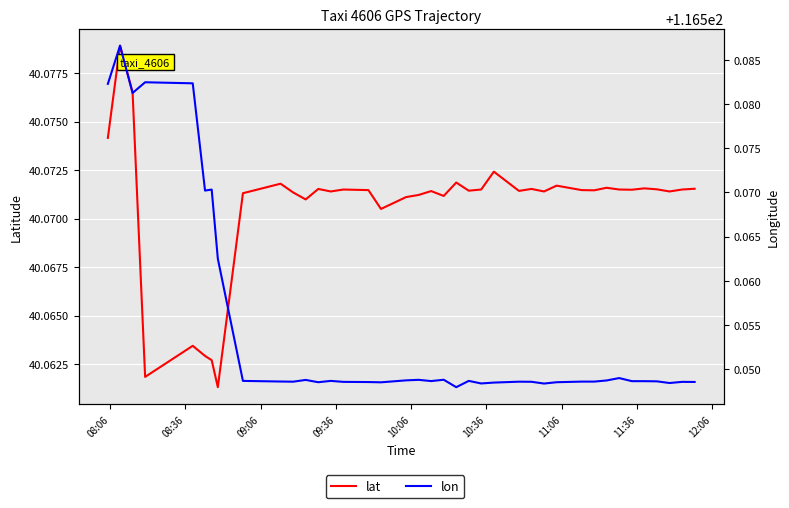

Is it true that lon equals 163.9 at 22?

False